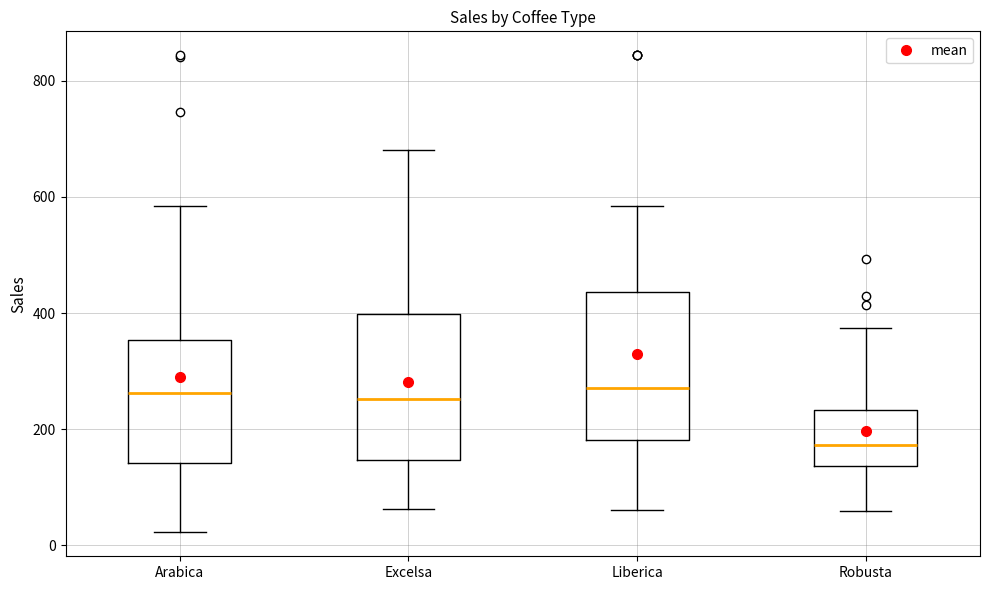

Which box's median line is the lowest?

Robusta